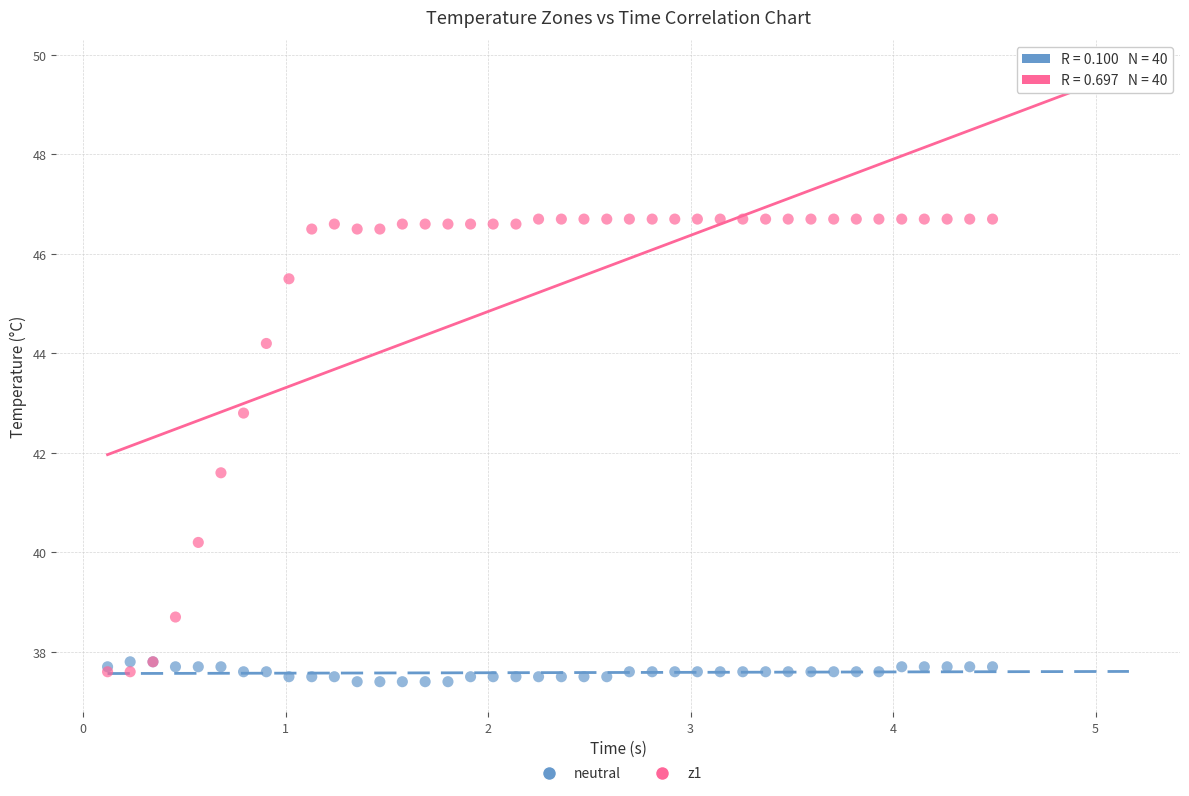

Across all series, what Y value is closest to 42?

41.6